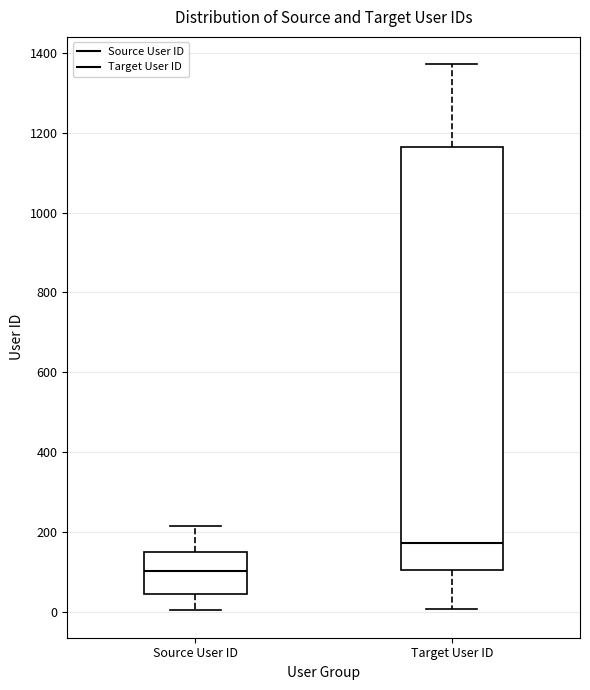

Comparing the boxes themselves (not the whiskers), which one is the tallest?

Target User ID